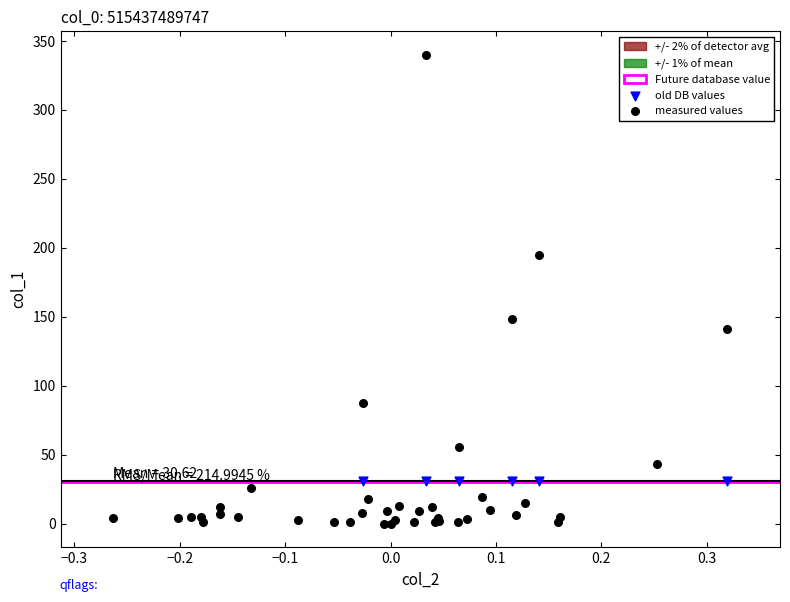

Which series reaches the maximum Y coordinate?

measured values